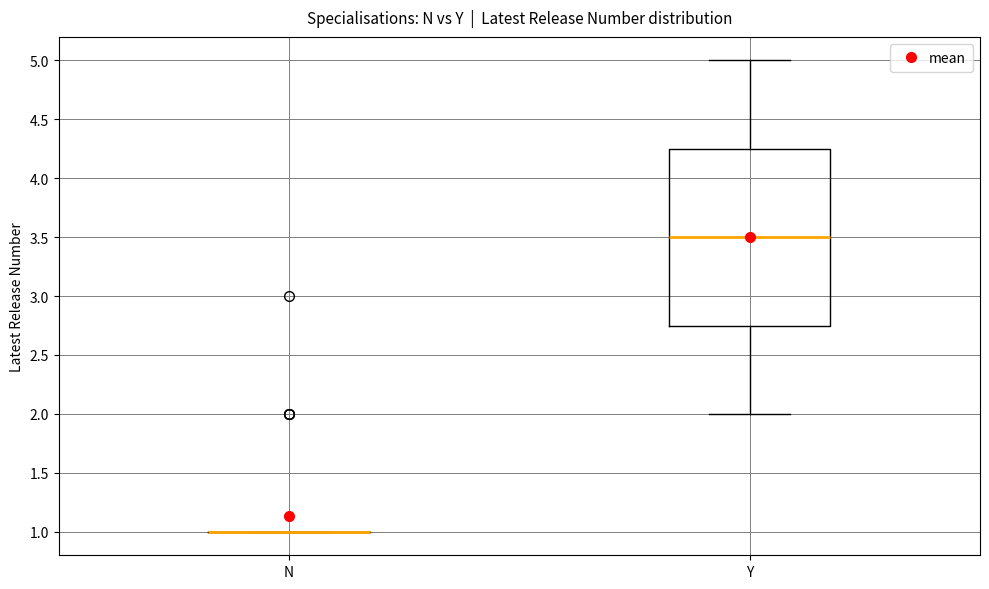

Reading left to right, read every box against the y-axis: the position of its median line, the range the box covers, and the ends of its whiskers. The values are not printed on the chart, so give them approximately, as read against the axis.

N: box collapsed to a line at 1.00, whiskers 1.00 to 1.00
Y: median 3.50, box 2.75 to 4.25, whiskers 2.00 to 5.00